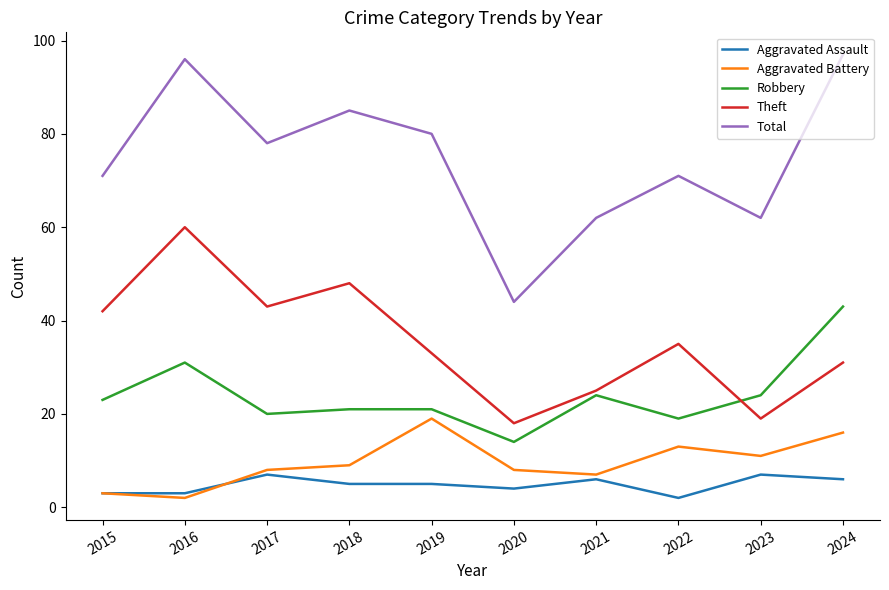

What is the difference between the second highest and second lowest values in the Aggravated Battery series?

13